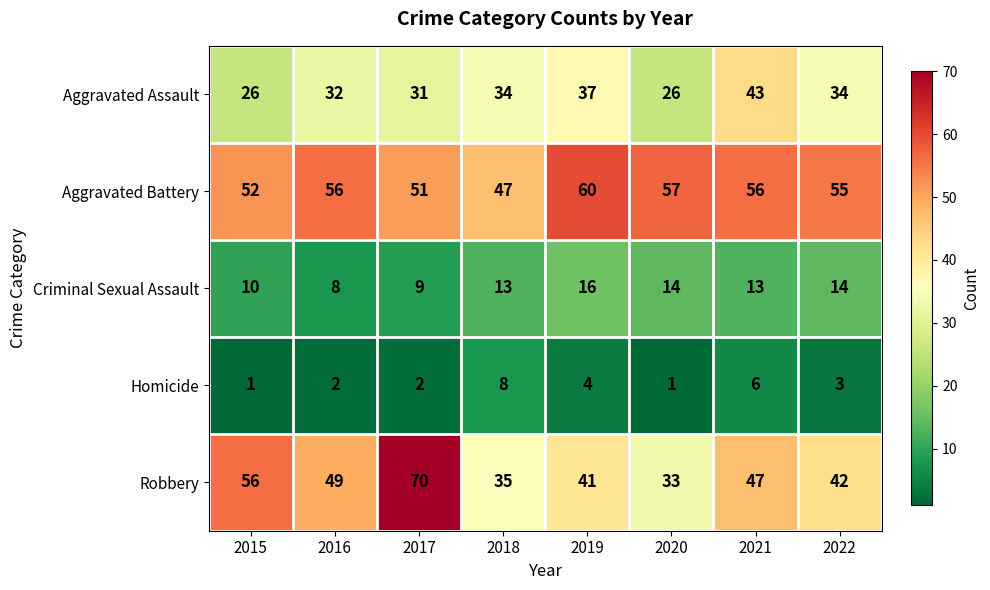

Is it true that Aggravated Battery equals 68 at 2018?

False